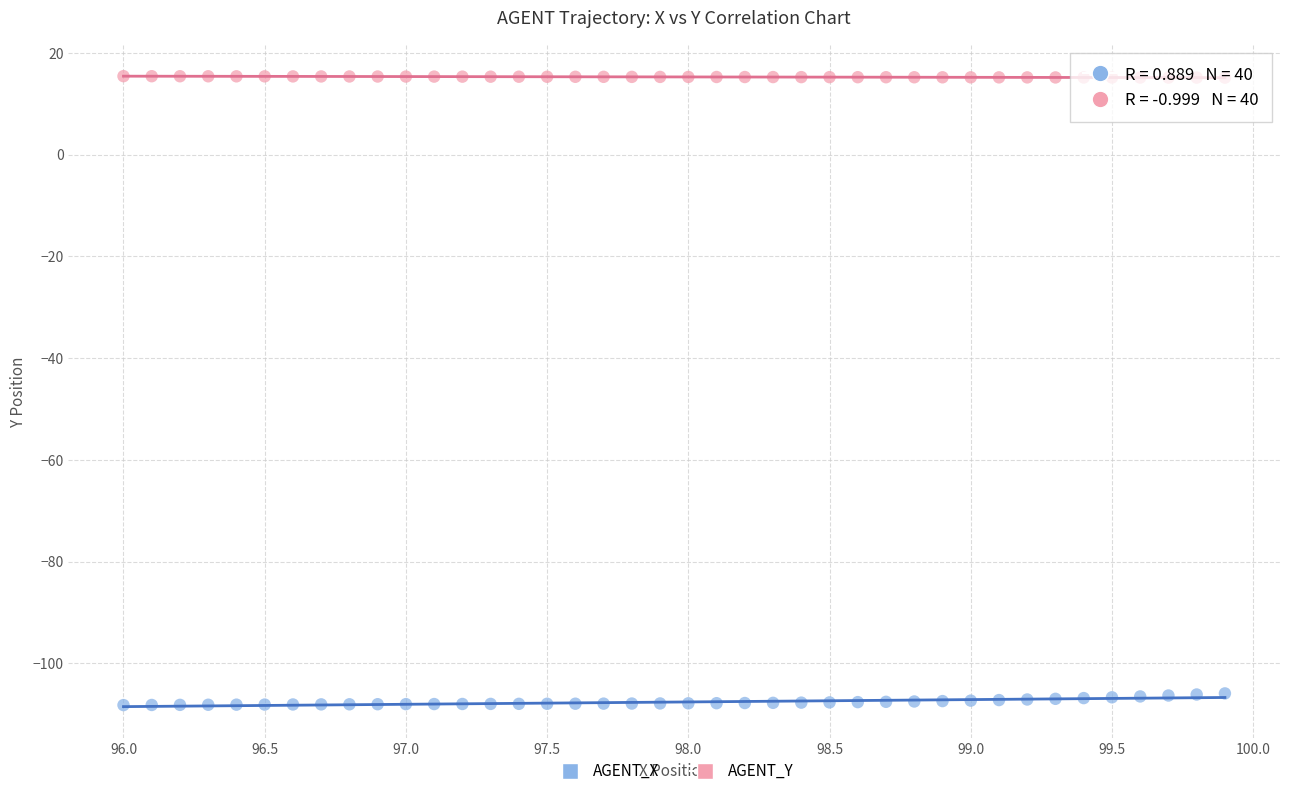

Across all data points, what is the range of Y values (max minus min)?

123.7